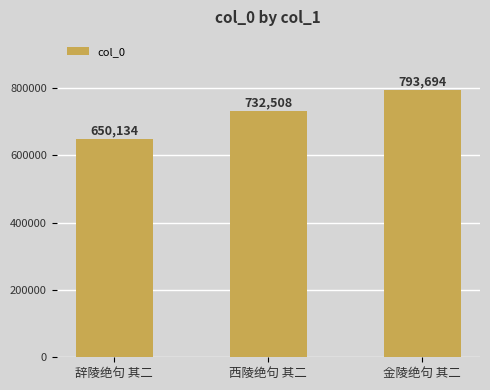

How many values are below 732508?

1